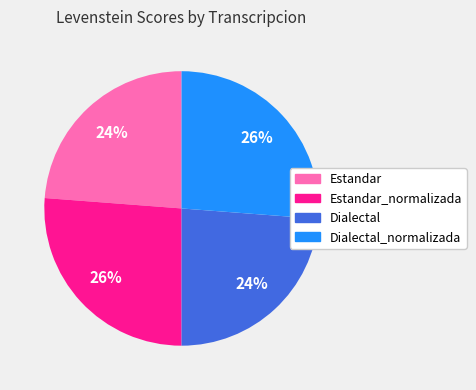

Is there any slice that represents more than half of the pie?

No